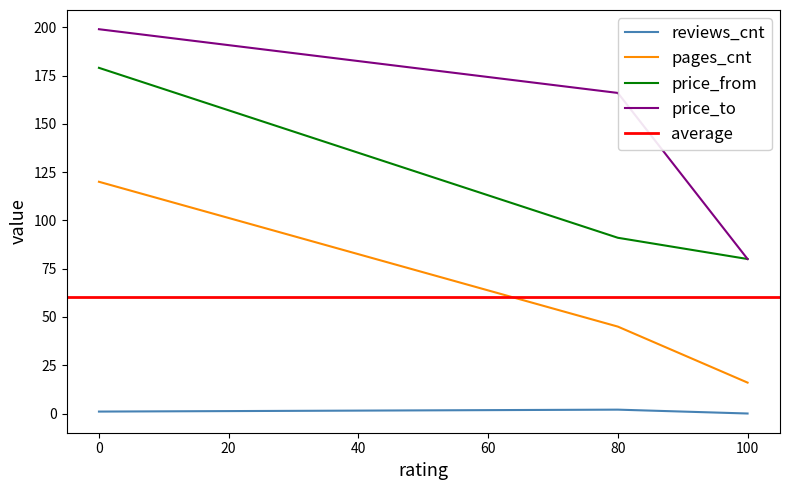

Is the value of price_from at 0 greater than the value of pages_cnt at 80?

Yes